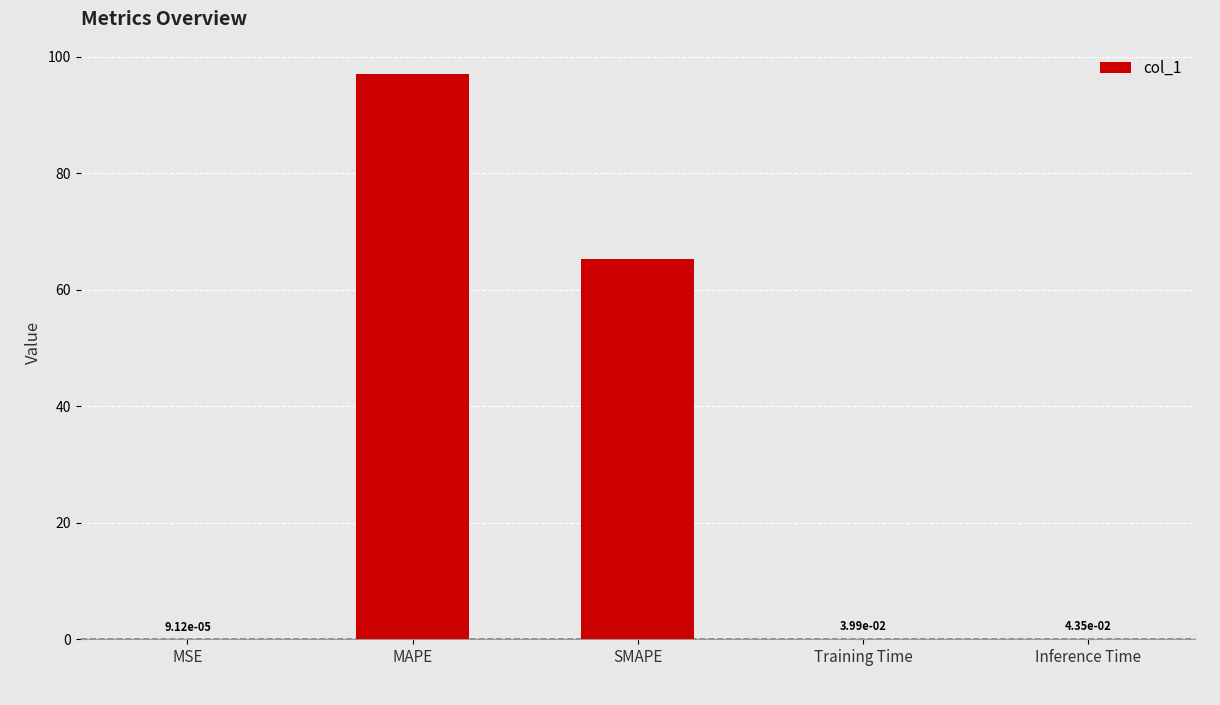

Between MSE and MAPE, which is larger?

MAPE